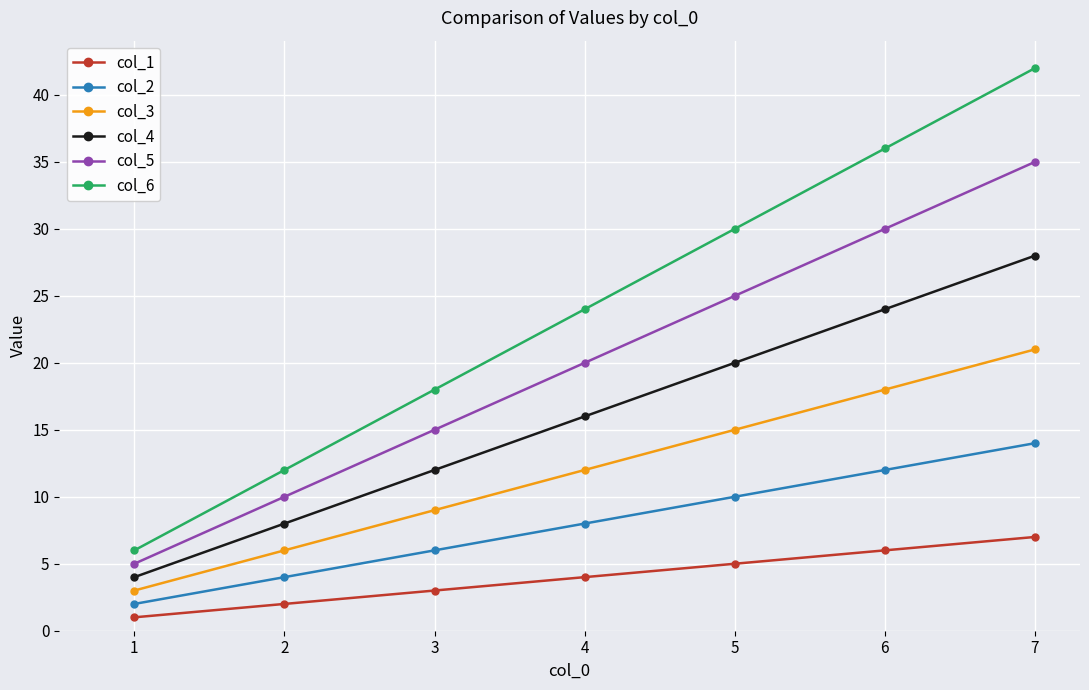

True or false: col_3 and col_5 intersect in this chart.

False